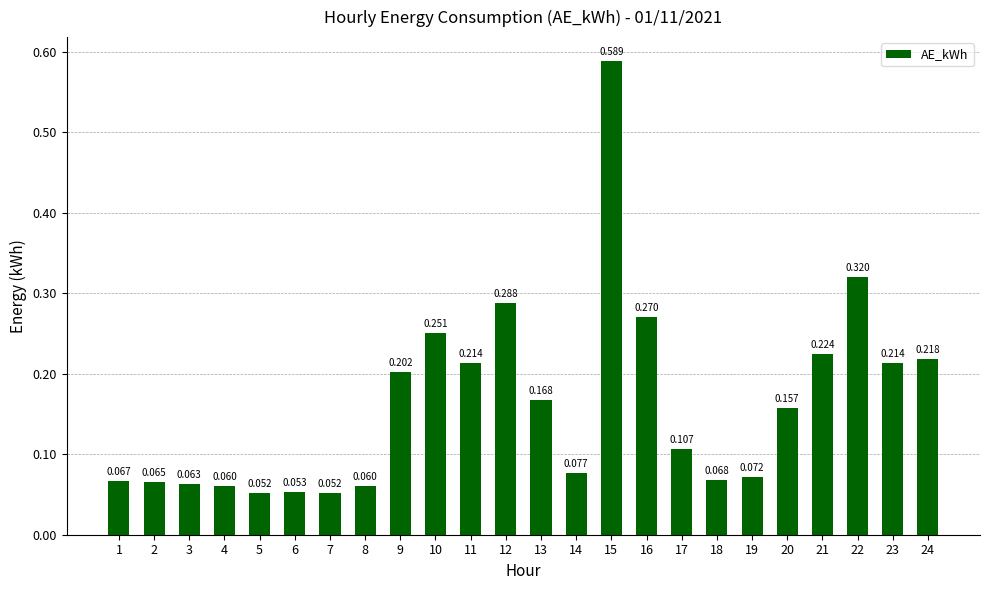

Which label corresponds to the smallest value in the chart?

5